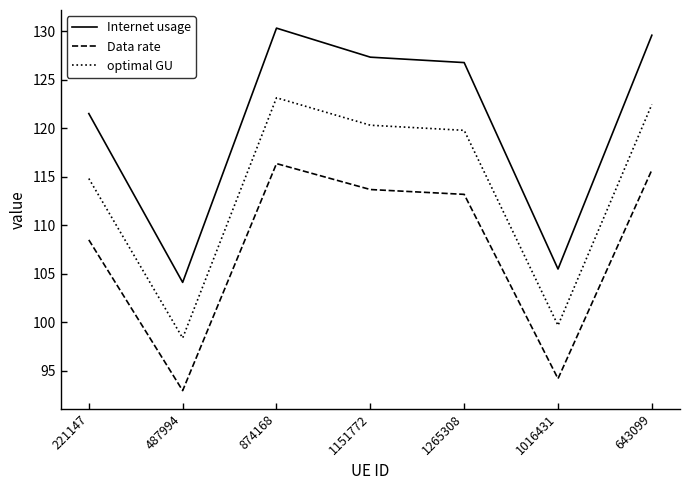

Does the chart display data point markers on the line(s)?

No